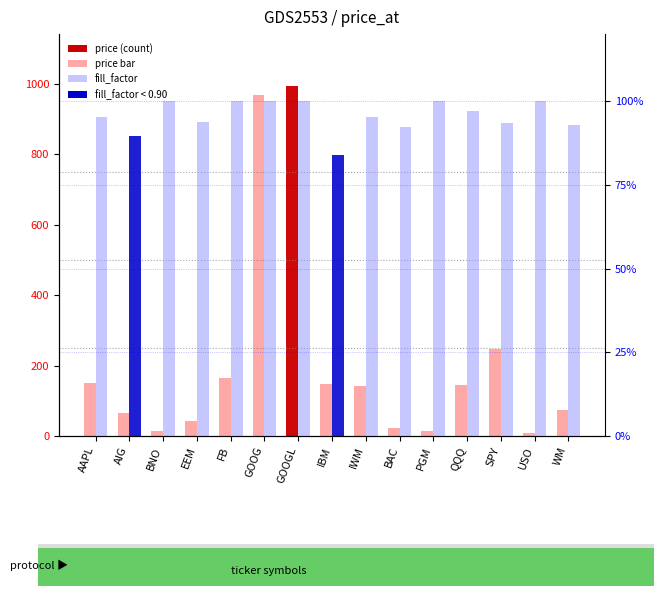

What is the difference between the second highest and second lowest values in the fill_factor series?

0.1